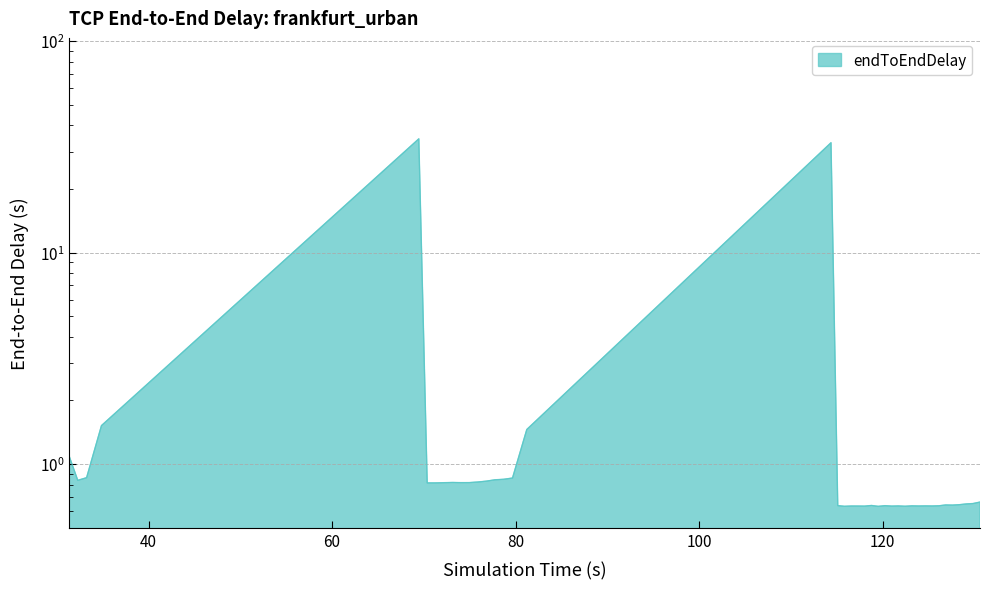

What is the label of the 5th point from the left?

100